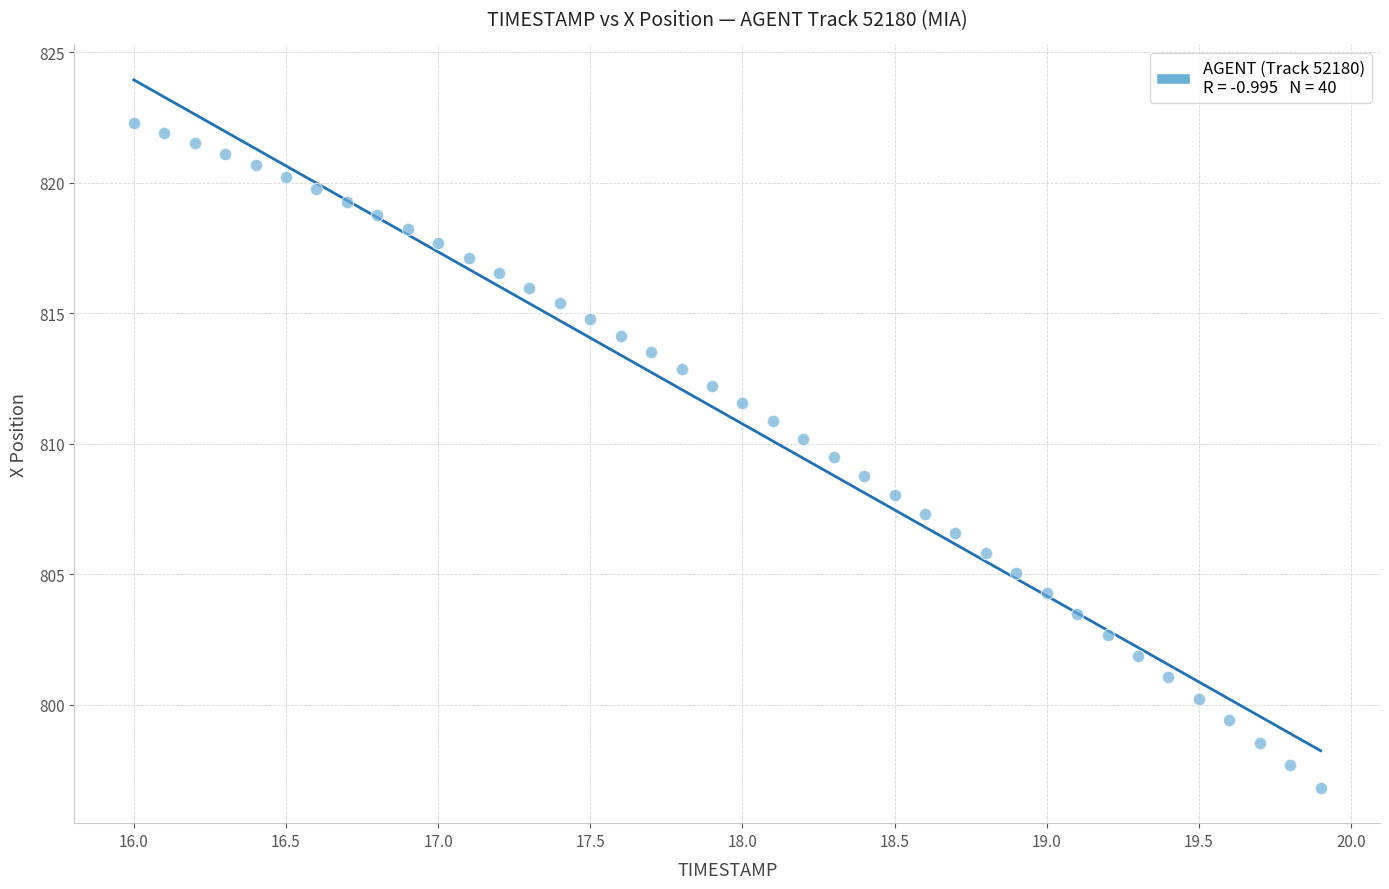

What is the range of X values (max minus min)?

3.9